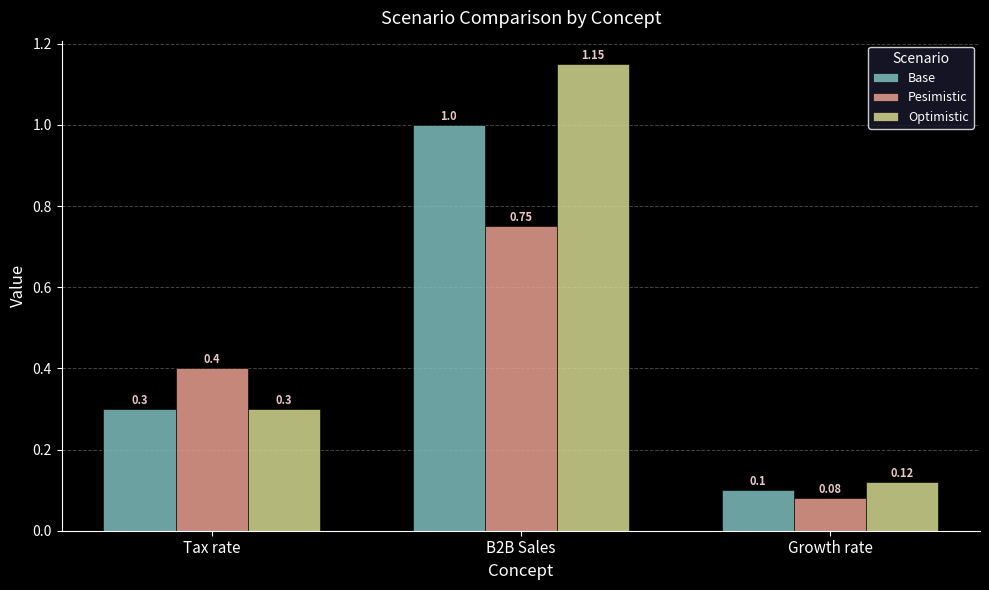

Where is Pesimistic nearest to the value 0?

Growth rate